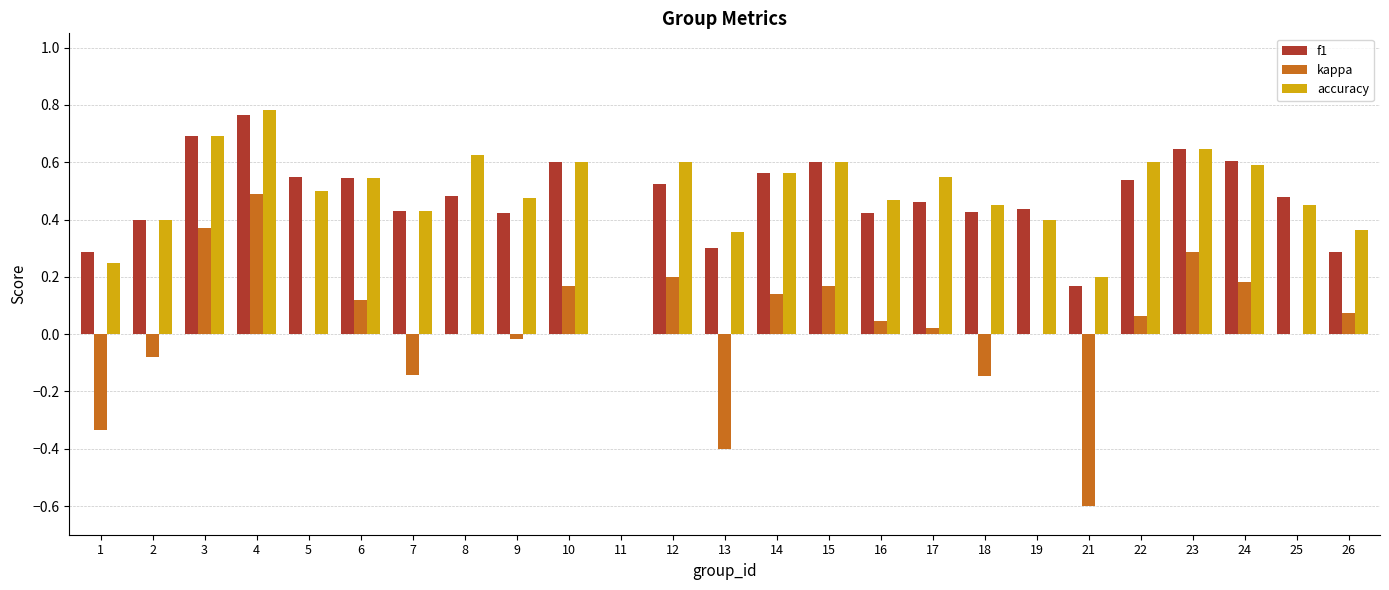

Which category has the highest value in the accuracy series?

4